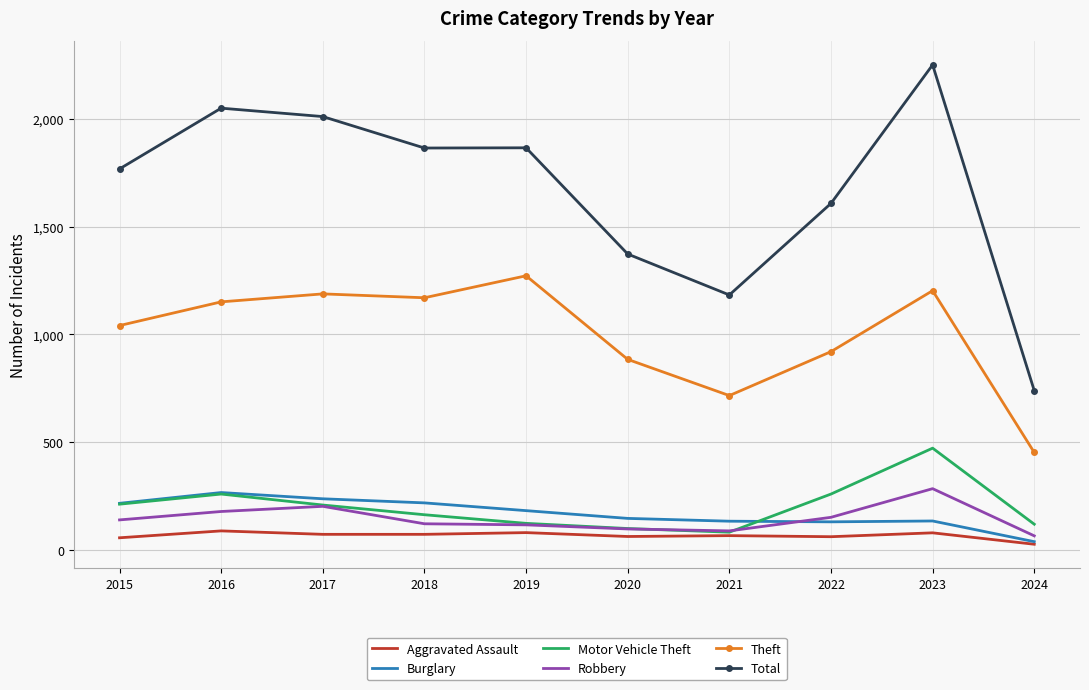

What is the total value across all series at 2015?

3432